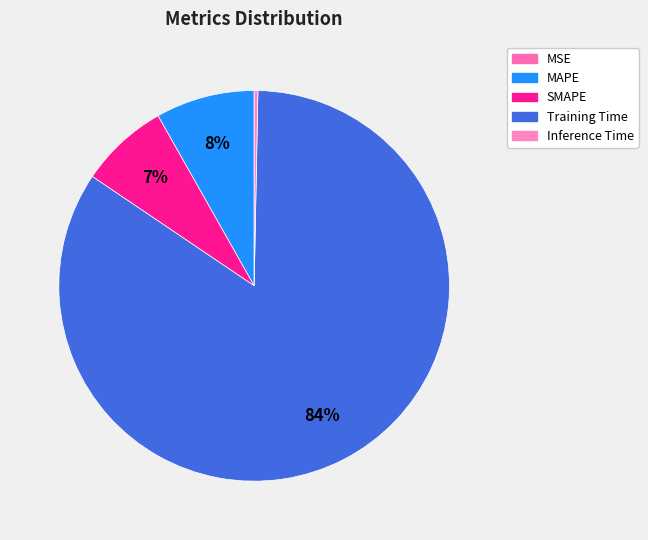

What percentage do Training Time and MSE together represent?

84.1%